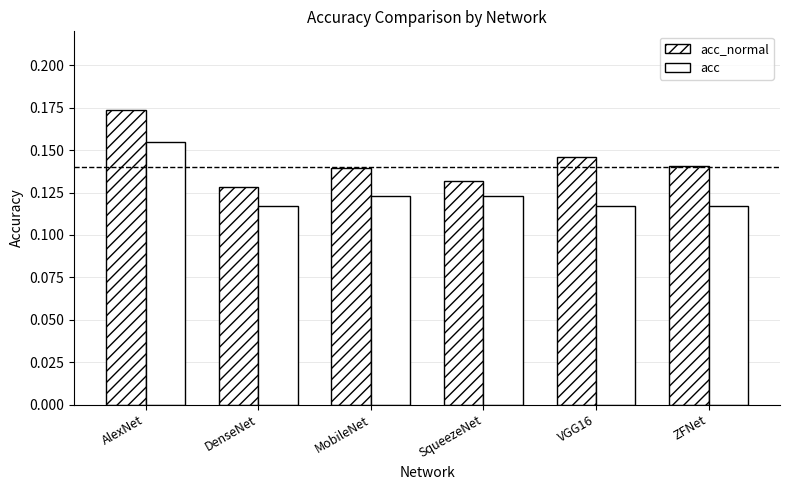

How many series are shown in this chart?

2